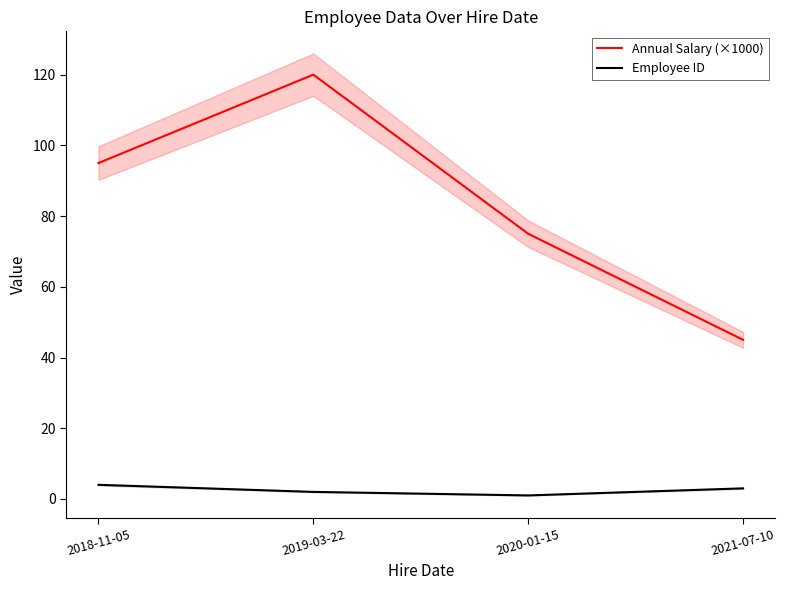

What is the maximum value shown in the chart?

120